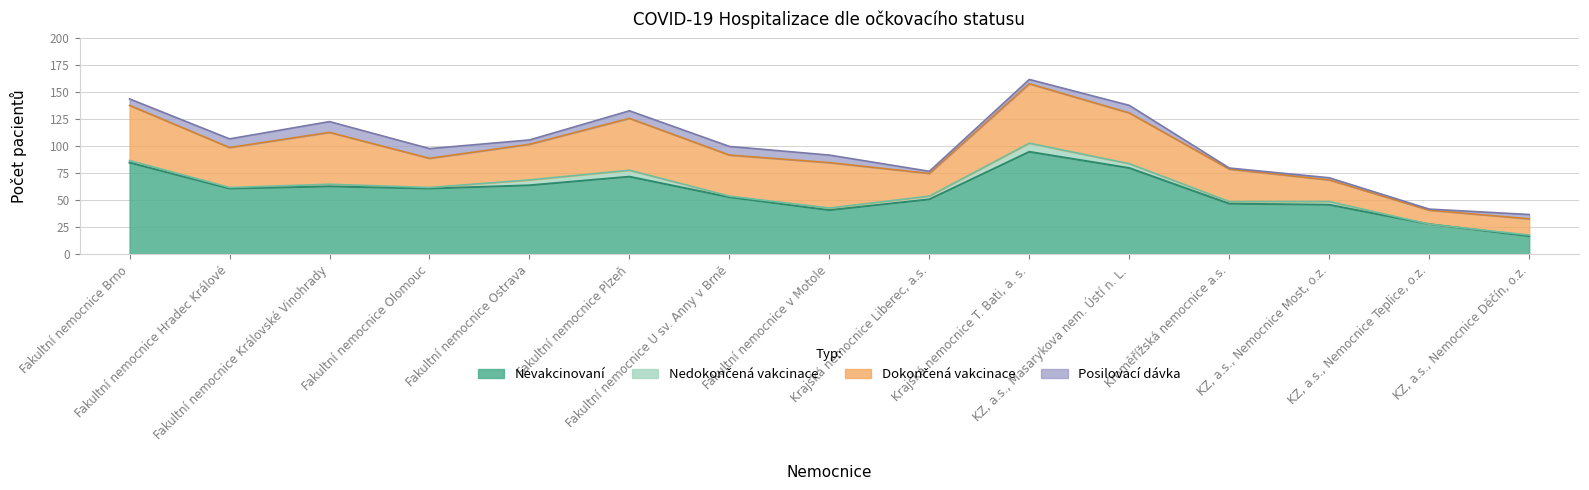

Reading right to left, what are all the values shown in this chart?

Nevakcinovaní: KZ, a.s., Nemocnice Děčín, o.z.=17	KZ, a.s., Nemocnice Teplice, o.z.=28	KZ, a.s., Nemocnice Most, o.z.=46	Kroměřížská nemocnice a.s.=47	KZ, a.s., Masarykova nem. Ústí n. L.=80	Krajská nemocnice T. Bati, a. s.=95	Krajská nemocnice Liberec, a.s.=51	Fakultní nemocnice v Motole=41	Fakultní nemocnice U sv. Anny v Brně=53	Fakultní nemocnice Plzeň=72	Fakultní nemocnice Ostrava=64	Fakultní nemocnice Olomouc=61	Fakultní nemocnice Královské Vinohrady=63	Fakultní nemocnice Hradec Králové=61	Fakultní nemocnice Brno=85
Nedokončená vakcinace: KZ, a.s., Nemocnice Děčín, o.z.=1	KZ, a.s., Nemocnice Teplice, o.z.=0	KZ, a.s., Nemocnice Most, o.z.=3	Kroměřížská nemocnice a.s.=2	KZ, a.s., Masarykova nem. Ústí n. L.=4	Krajská nemocnice T. Bati, a. s.=8	Krajská nemocnice Liberec, a.s.=3	Fakultní nemocnice v Motole=2	Fakultní nemocnice U sv. Anny v Brně=1	Fakultní nemocnice Plzeň=6	Fakultní nemocnice Ostrava=5	Fakultní nemocnice Olomouc=1	Fakultní nemocnice Královské Vinohrady=2	Fakultní nemocnice Hradec Králové=1	Fakultní nemocnice Brno=2
Dokončená vakcinace: KZ, a.s., Nemocnice Děčín, o.z.=15	KZ, a.s., Nemocnice Teplice, o.z.=13	KZ, a.s., Nemocnice Most, o.z.=20	Kroměřížská nemocnice a.s.=30	KZ, a.s., Masarykova nem. Ústí n. L.=47	Krajská nemocnice T. Bati, a. s.=55	Krajská nemocnice Liberec, a.s.=21	Fakultní nemocnice v Motole=42	Fakultní nemocnice U sv. Anny v Brně=38	Fakultní nemocnice Plzeň=48	Fakultní nemocnice Ostrava=33	Fakultní nemocnice Olomouc=27	Fakultní nemocnice Královské Vinohrady=48	Fakultní nemocnice Hradec Králové=37	Fakultní nemocnice Brno=51
Posilovací dávka: KZ, a.s., Nemocnice Děčín, o.z.=4	KZ, a.s., Nemocnice Teplice, o.z.=1	KZ, a.s., Nemocnice Most, o.z.=2	Kroměřížská nemocnice a.s.=1	KZ, a.s., Masarykova nem. Ústí n. L.=7	Krajská nemocnice T. Bati, a. s.=4	Krajská nemocnice Liberec, a.s.=2	Fakultní nemocnice v Motole=7	Fakultní nemocnice U sv. Anny v Brně=8	Fakultní nemocnice Plzeň=7	Fakultní nemocnice Ostrava=4	Fakultní nemocnice Olomouc=9	Fakultní nemocnice Královské Vinohrady=10	Fakultní nemocnice Hradec Králové=8	Fakultní nemocnice Brno=6